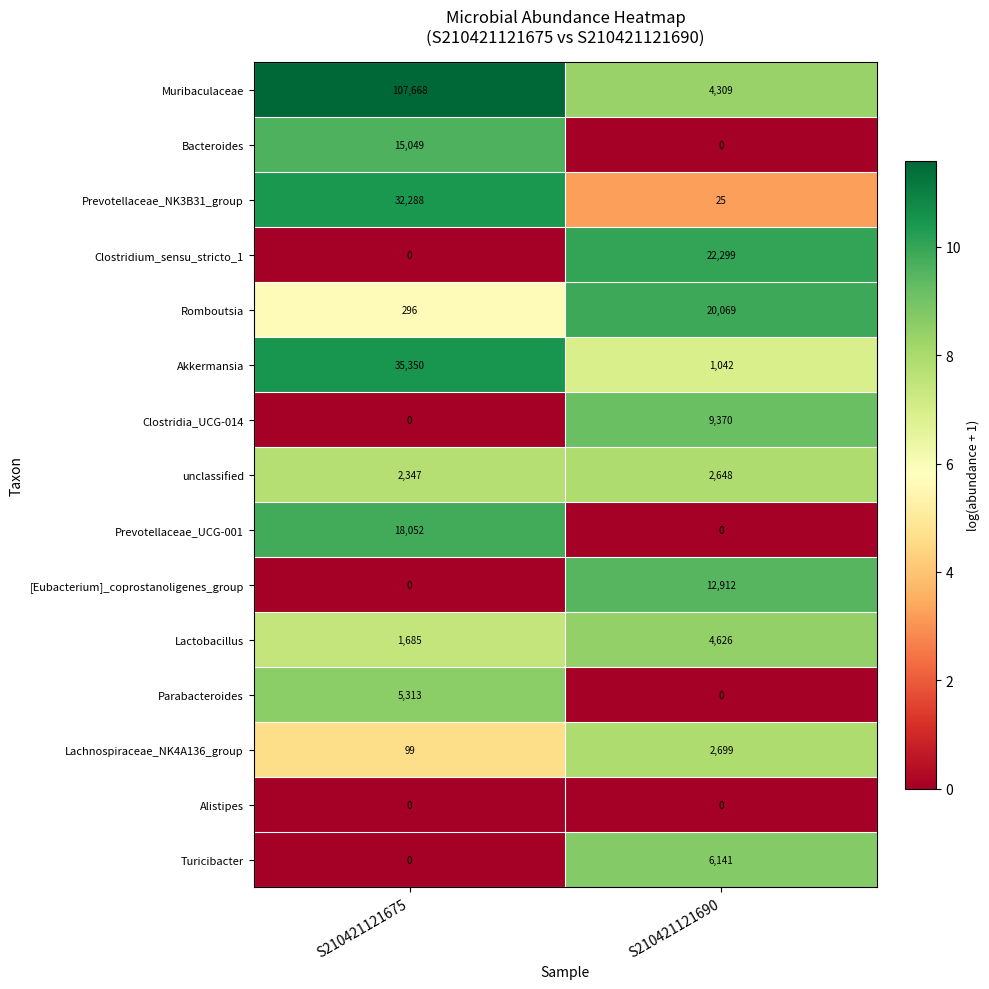

The Lachnospiraceae_NK4A136_group series shows 144 at S210421121675. True or false?

False